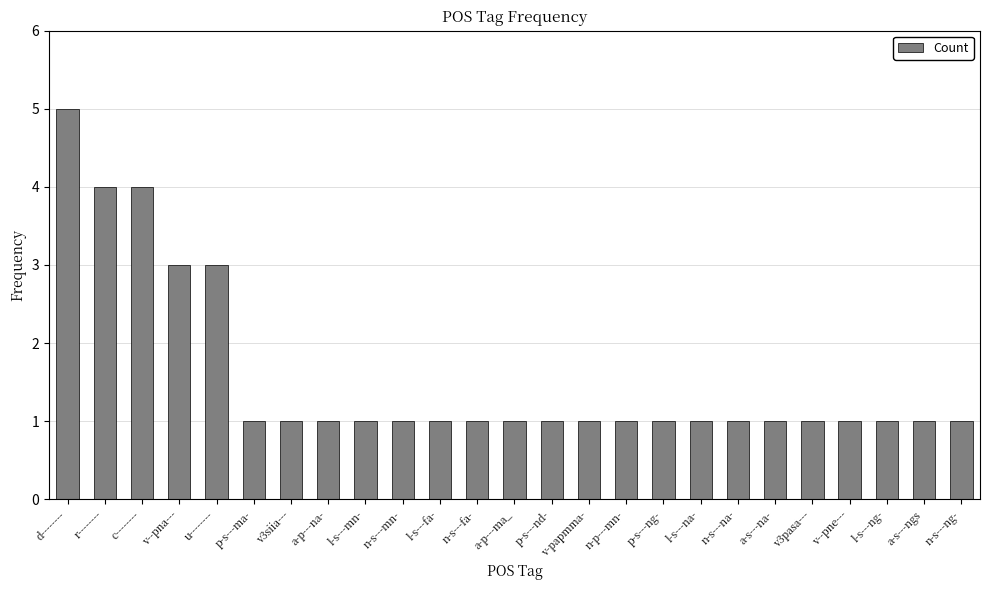

Which has a higher value, l-s---mn- or v--pna---?

v--pna---